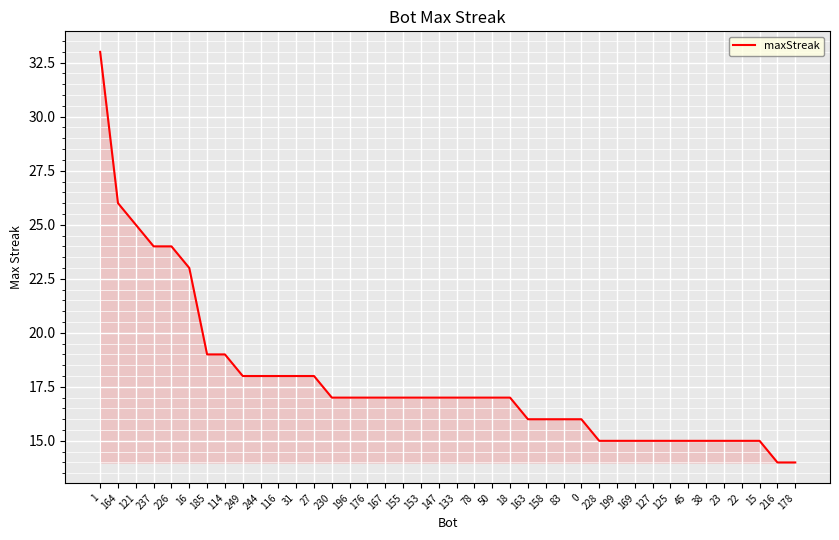

What is the maximum value shown in the chart?

33